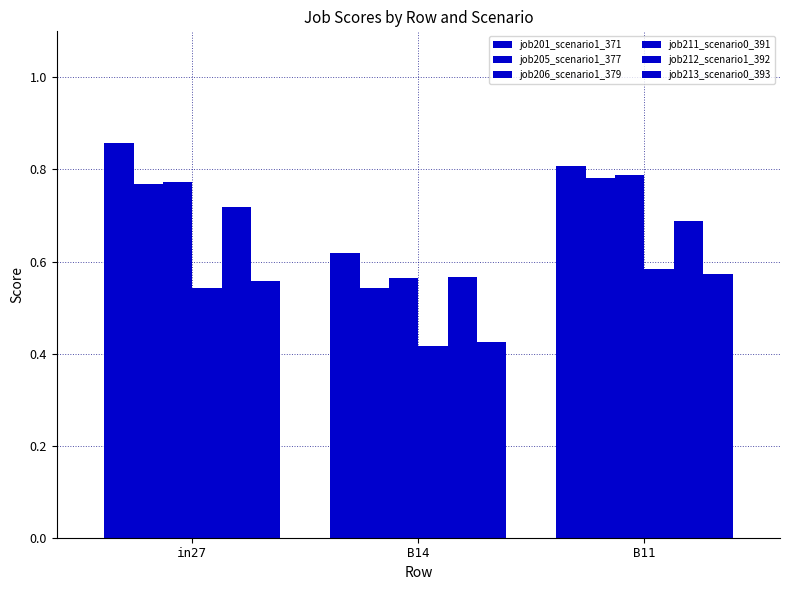

How many groups of bars are there?

3